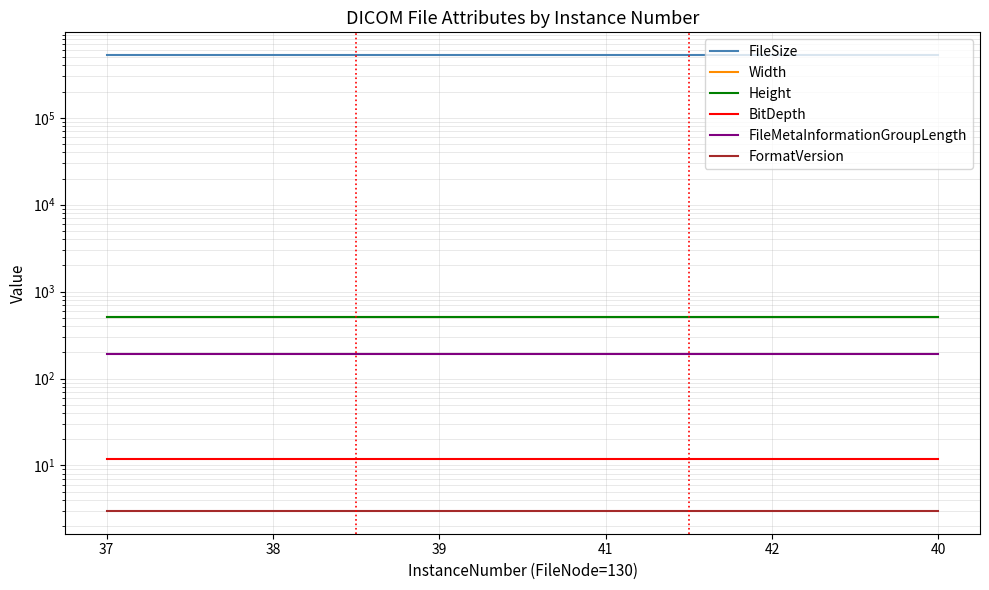

Which series has the largest range (max minus min)?

FileSize